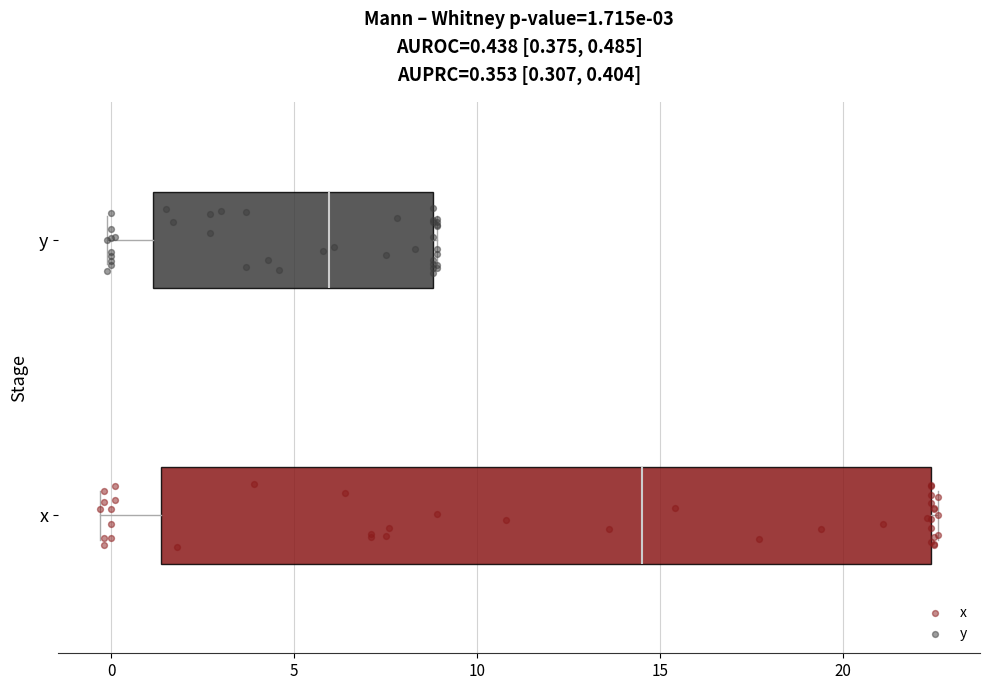

Which box's median line is the furthest to the left?

y